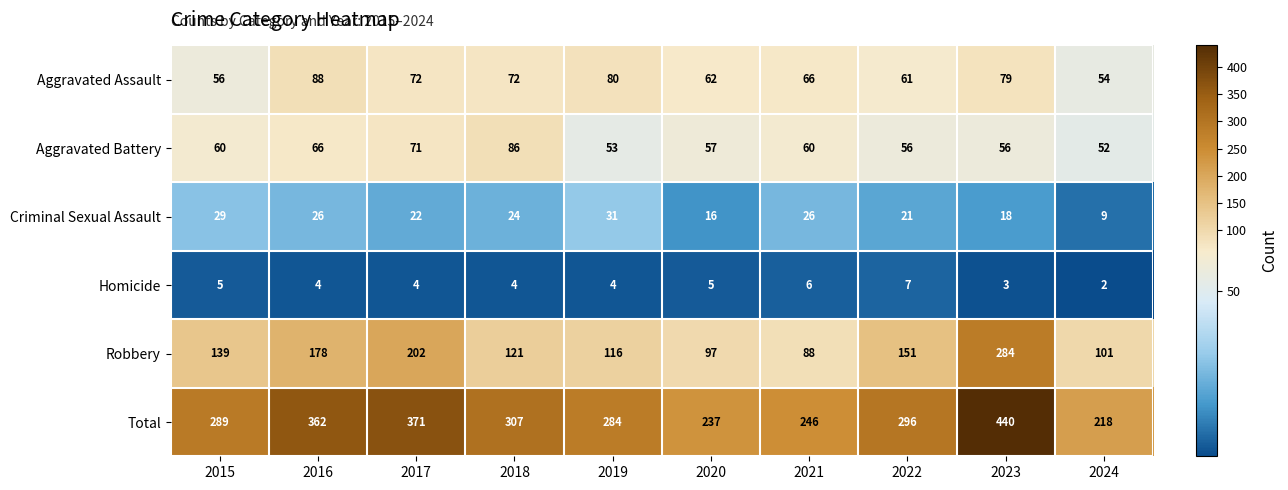

At 2017, list the series in order from largest to smallest.

Total, Robbery, Aggravated Assault, Aggravated Battery, Criminal Sexual Assault, Homicide